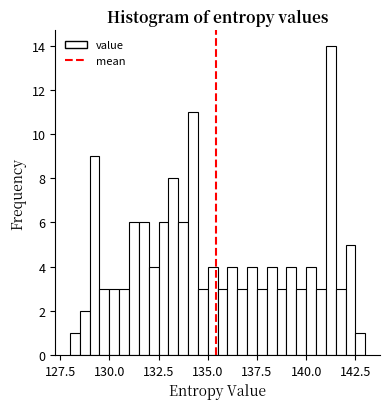

Around what value on the x-axis is the tallest bar? Give the approximate position of its centre, as read against the axis.

141.5